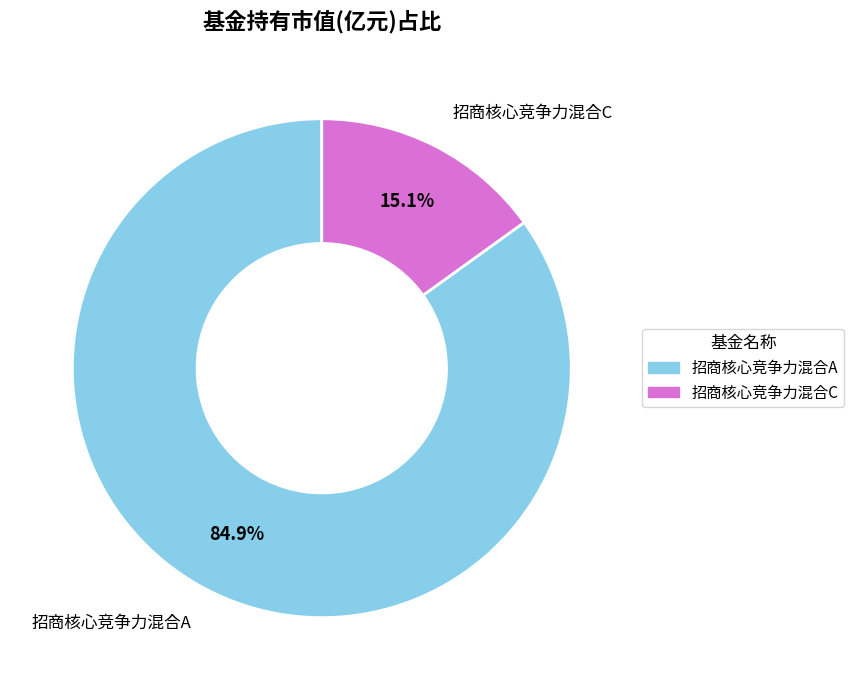

To the nearest percent, what percentage of the pie is 招商核心竞争力混合C?

15%